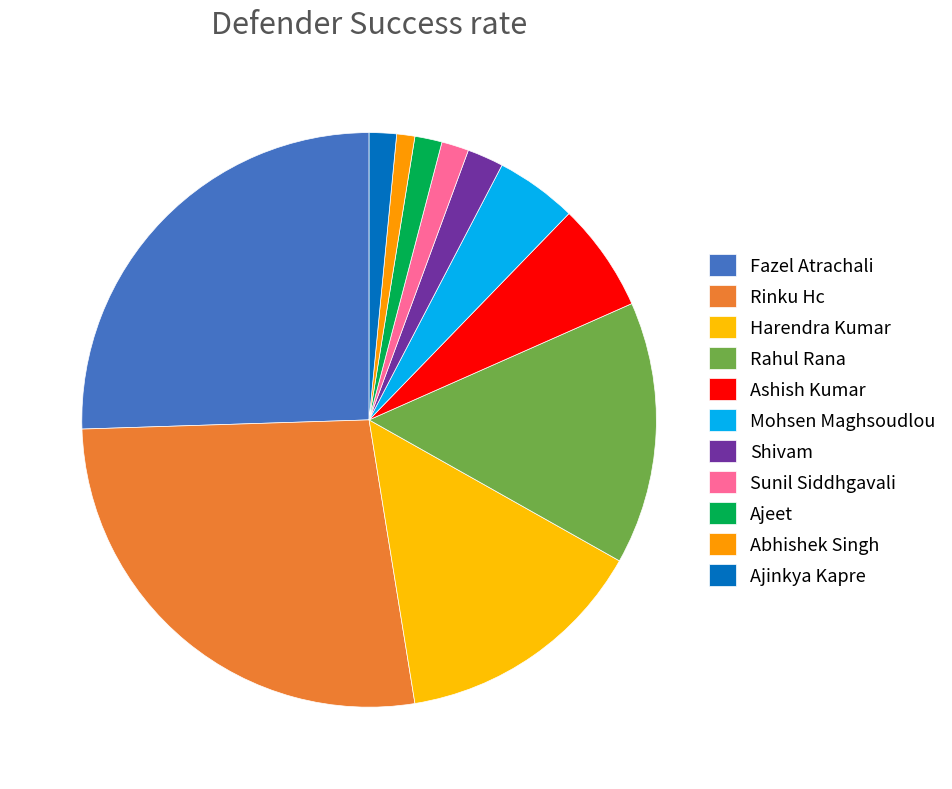

True or false: Rinku Hc accounts for 15% of the total.

False